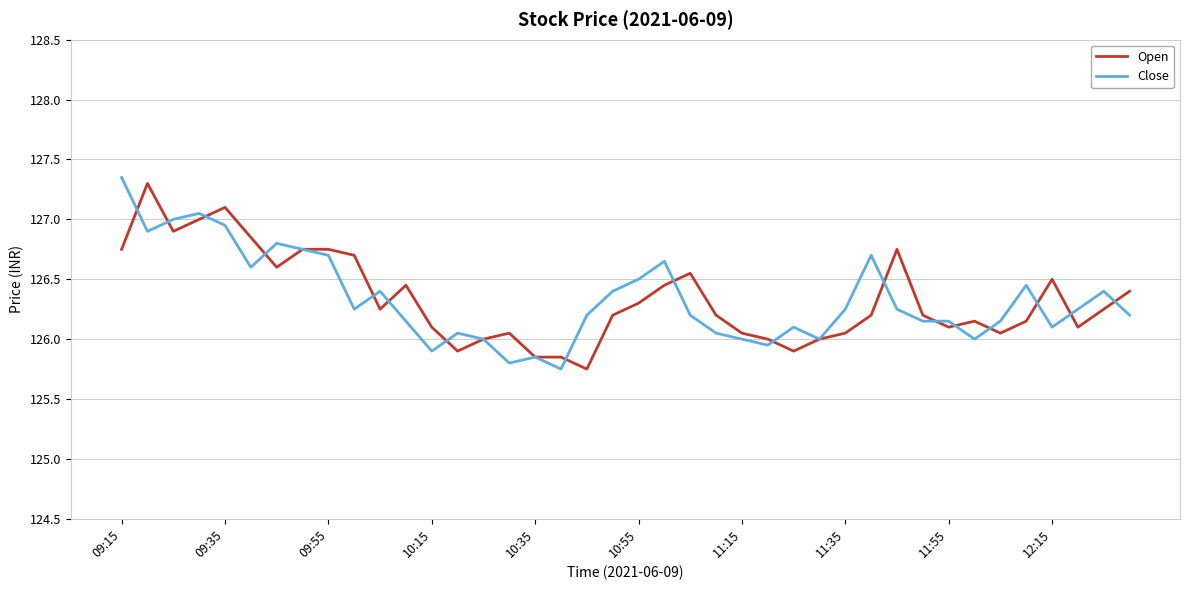

Is this an area chart (filled region under the line)?

No